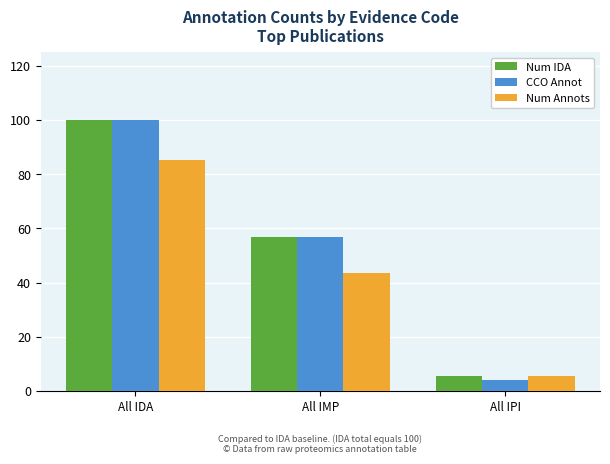

The Num IDA series shows 100.0 at All IDA. True or false?

True